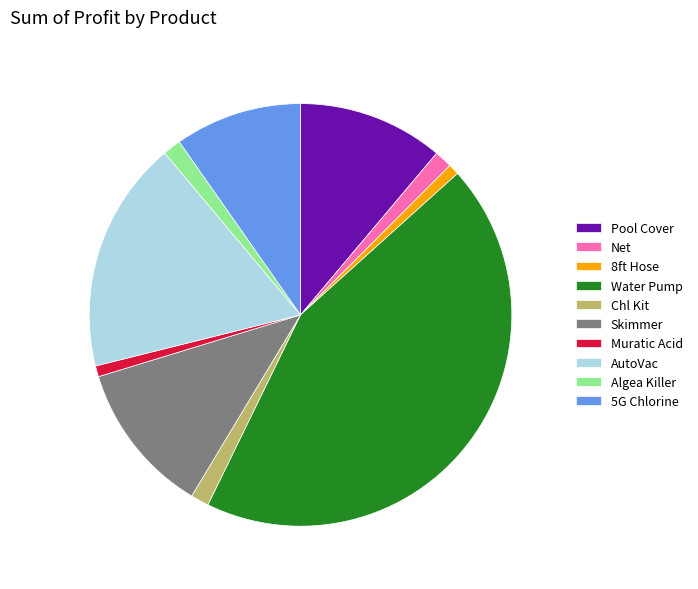

Which slice is the largest?

Water Pump